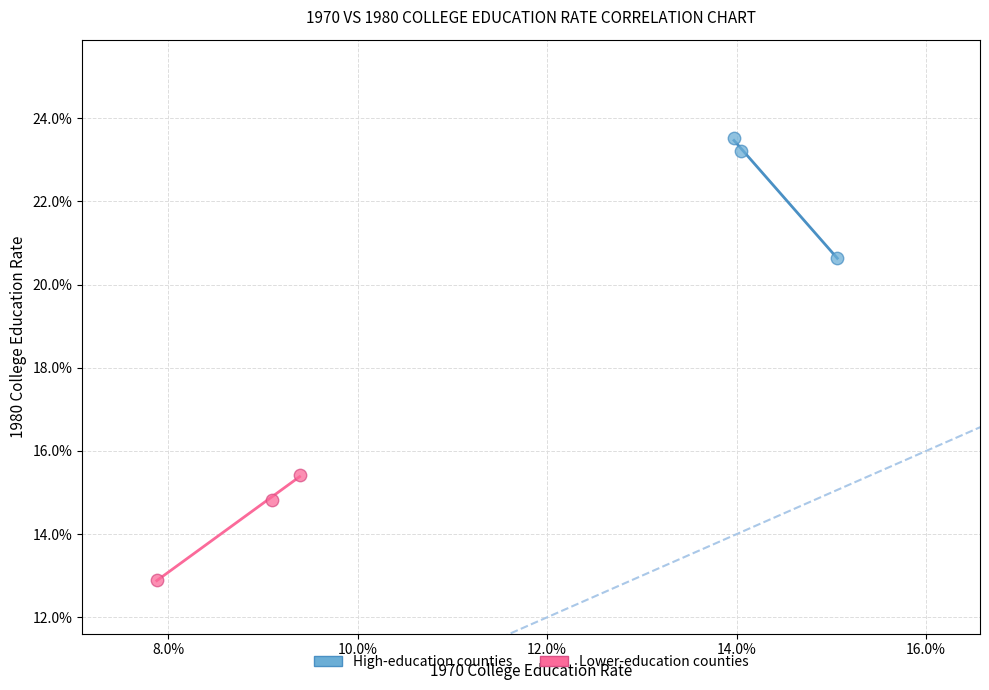

Which series has the widest spread of Y values?

High-education counties